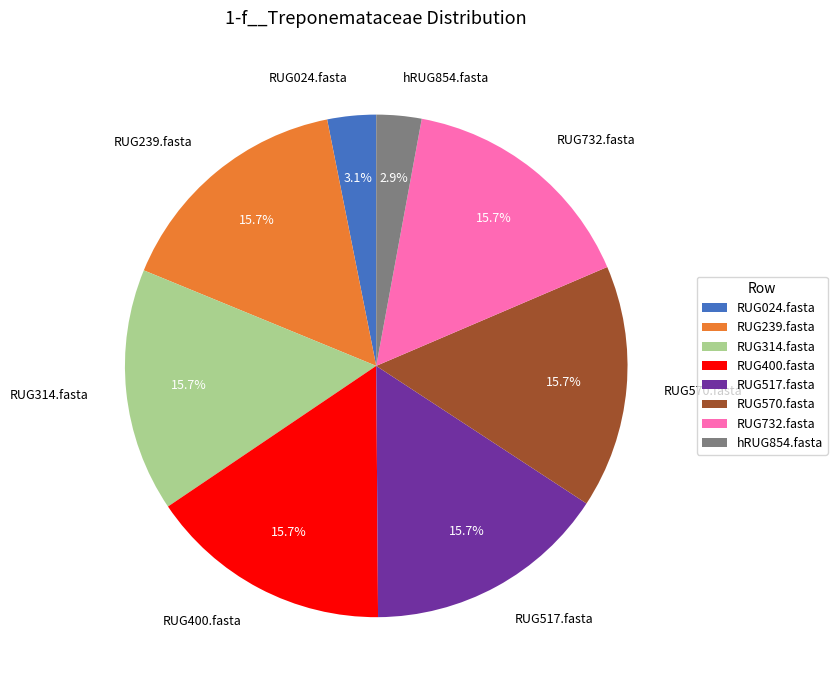

Does RUG239.fasta account for over 50% of the chart?

No